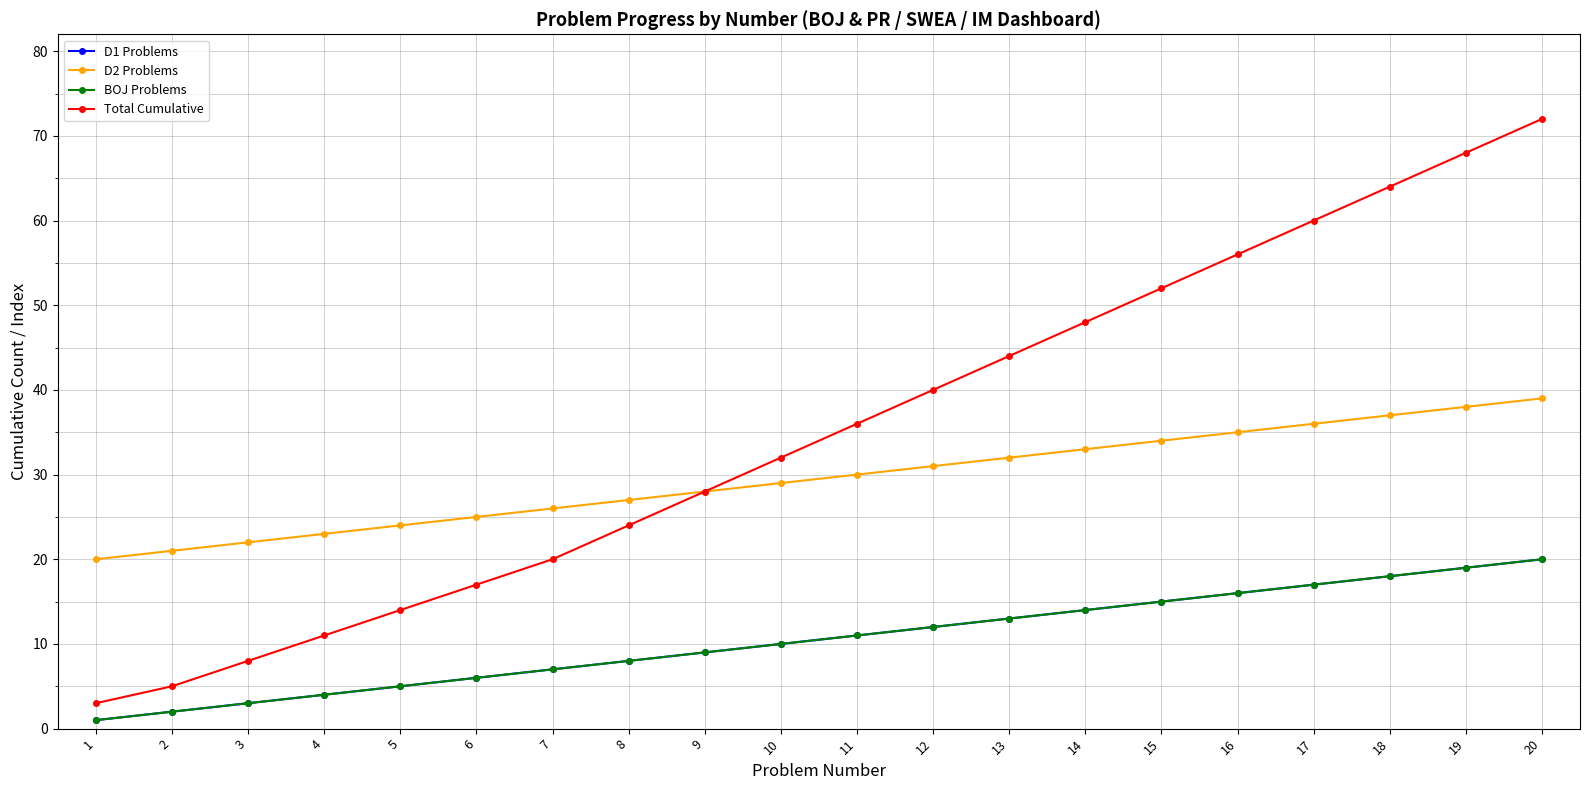

What is the average value of the D1 Problems series?

10